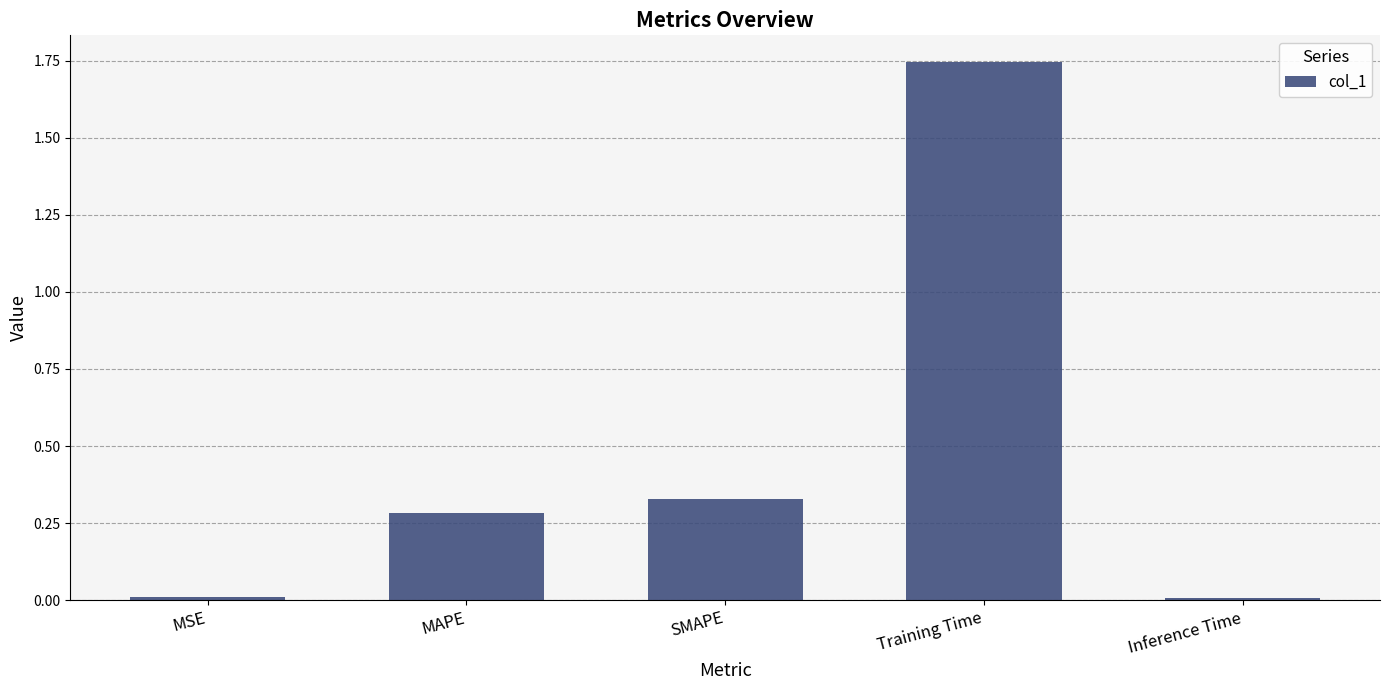

How many series are shown in this chart?

1